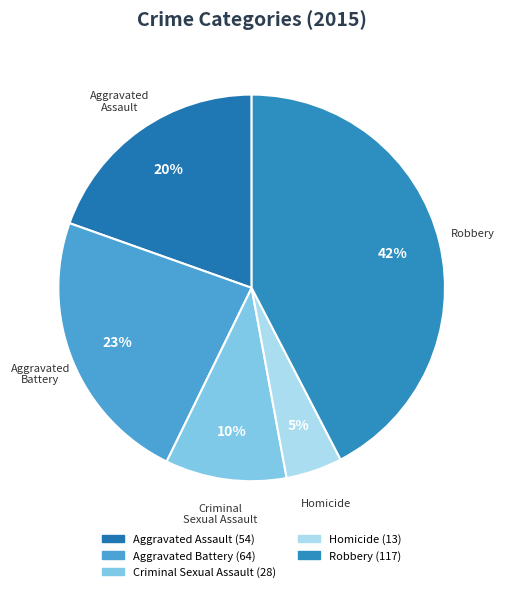

Count the number of slices in the pie.

5